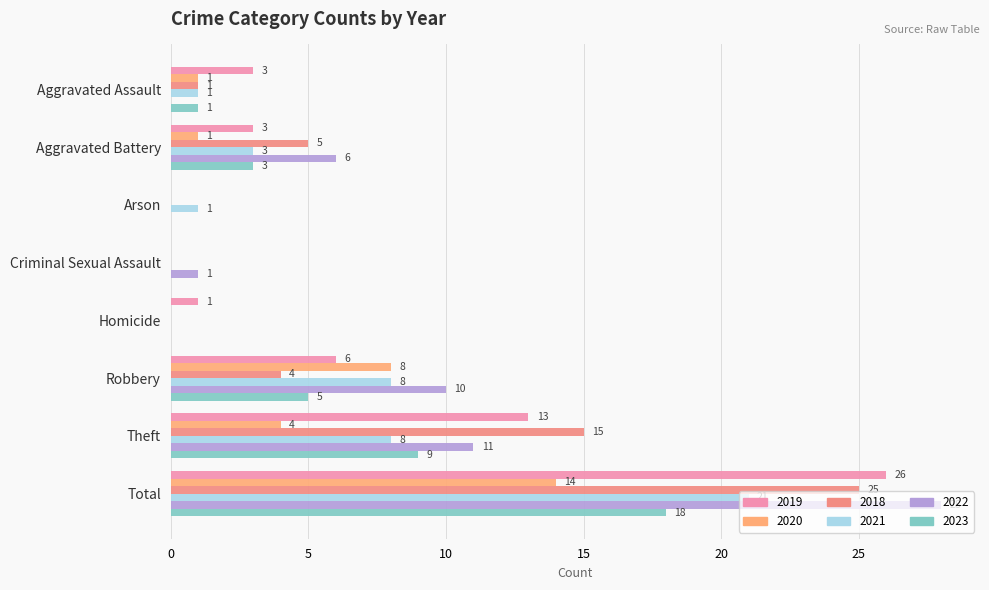

At which category is the sum across all series the highest?

Total